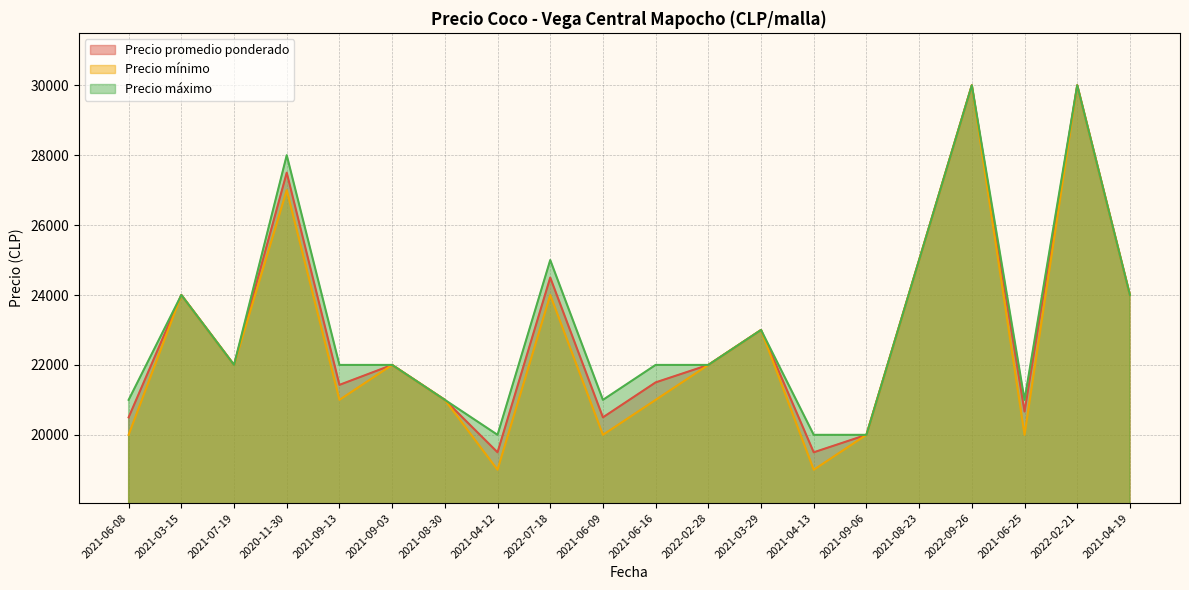

True or false: Precio mínimo and Precio máximo intersect in this chart.

False